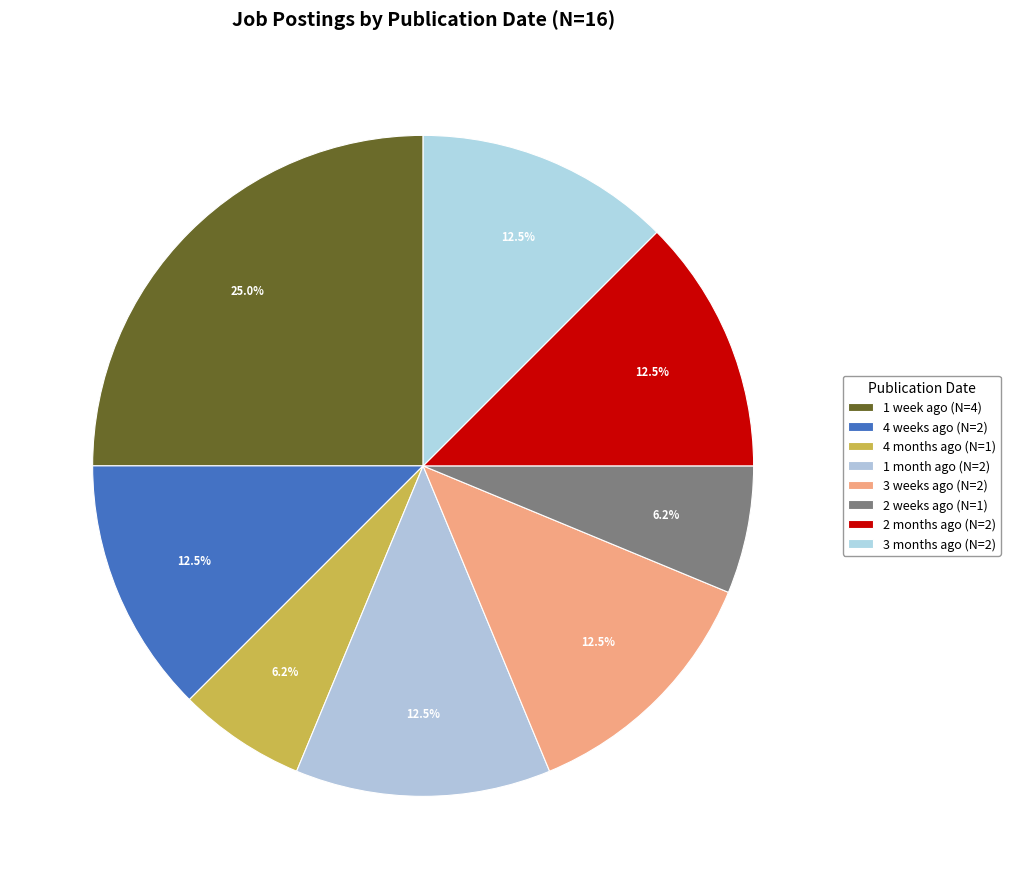

Combined, do 3 months ago and 1 month ago account for over 50%?

No